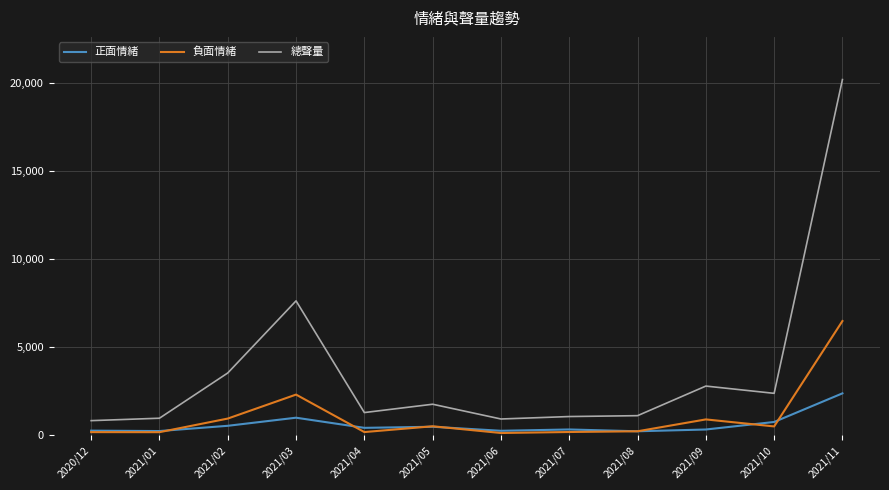

True or false: 正面情緒 has more than 1 interior local peaks.

True